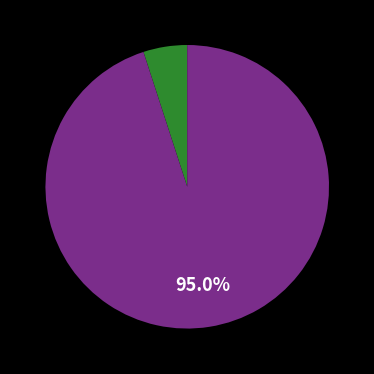

Count the number of slices in the pie.

2